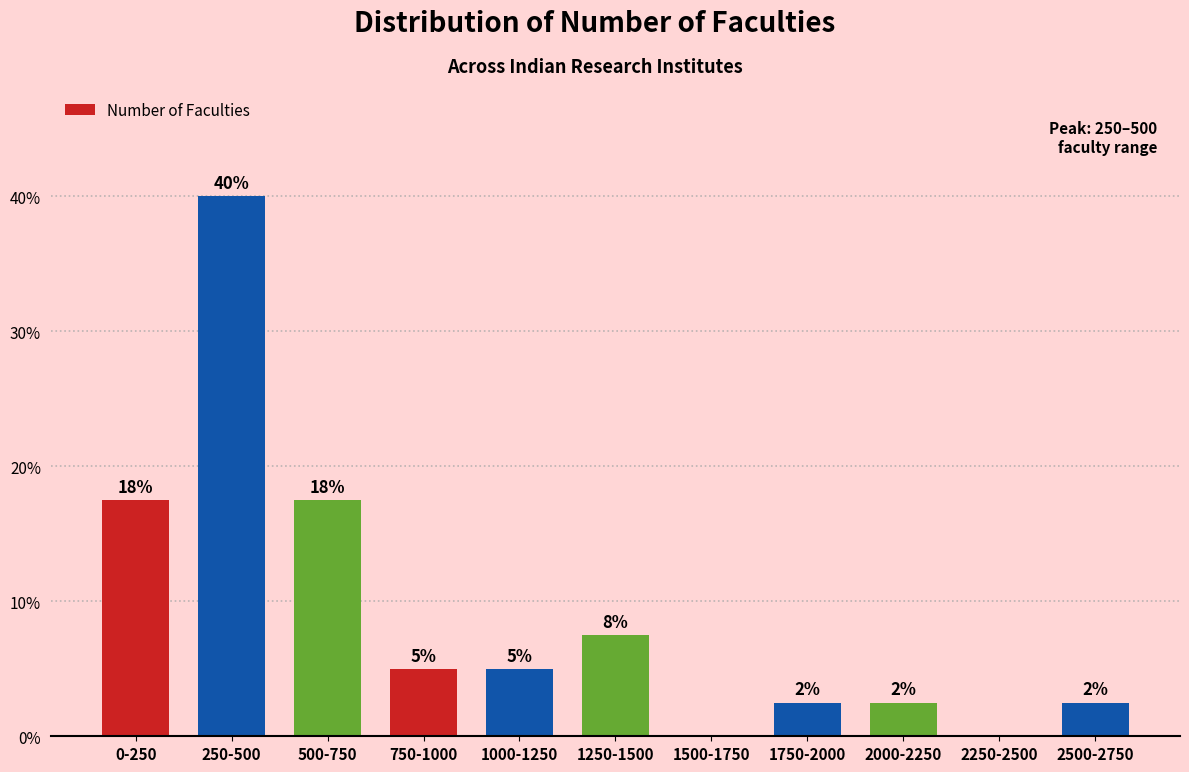

Are the bars horizontal?

No